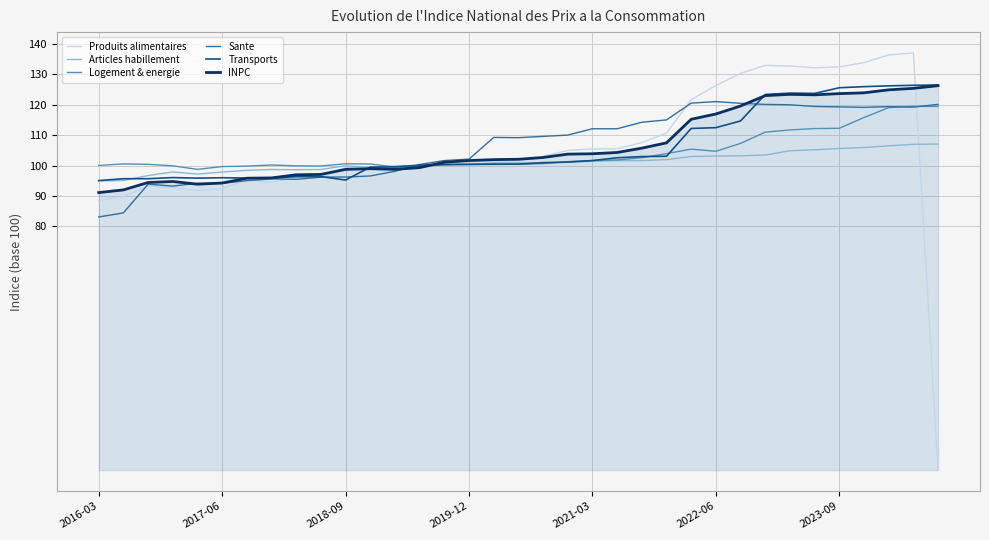

Which series has the widest spread of values?

Produits alimentaires